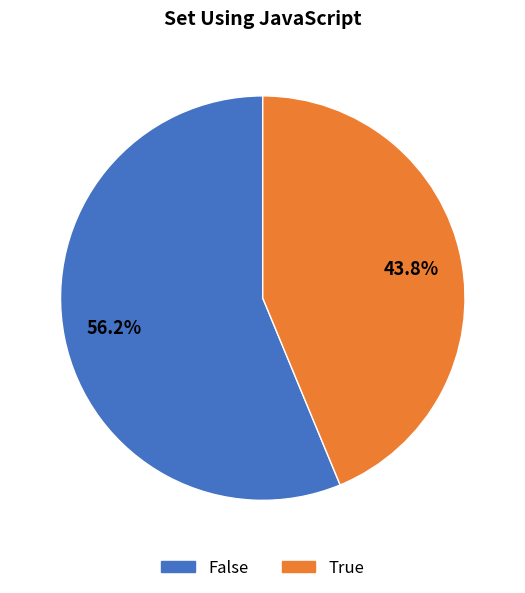

Combined, what portion of the pie is False and True?

100.0%